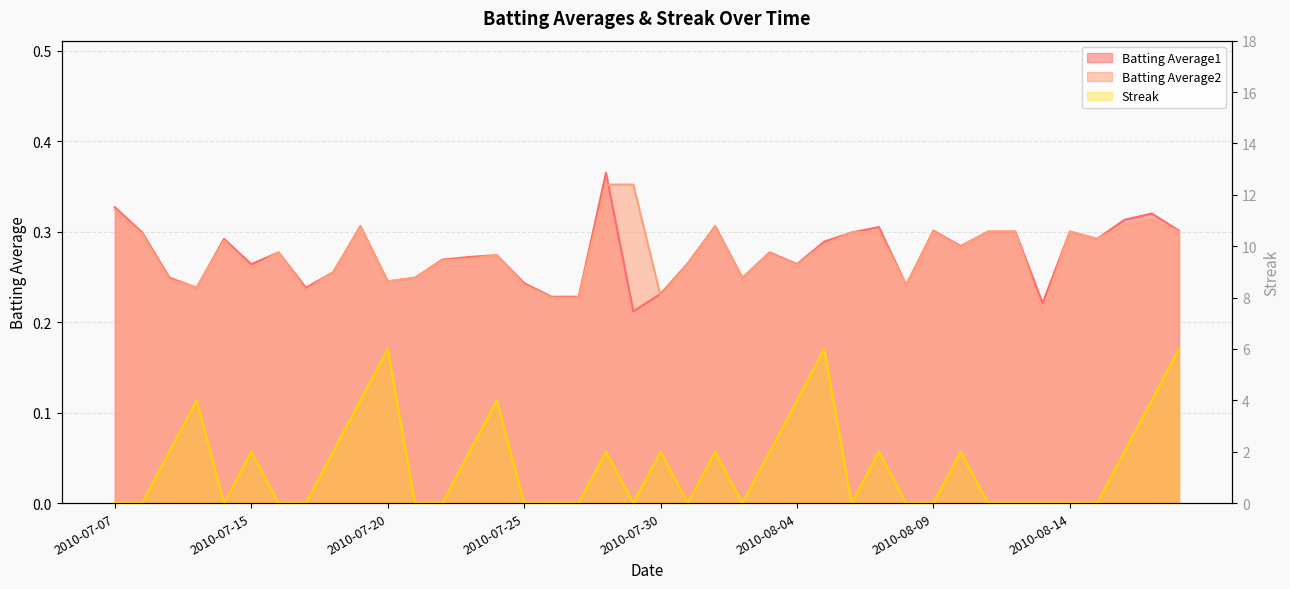

Is the value of Batting Average1 at 2010-07-29 greater than the value of Batting Average2 at 2010-08-10?

No